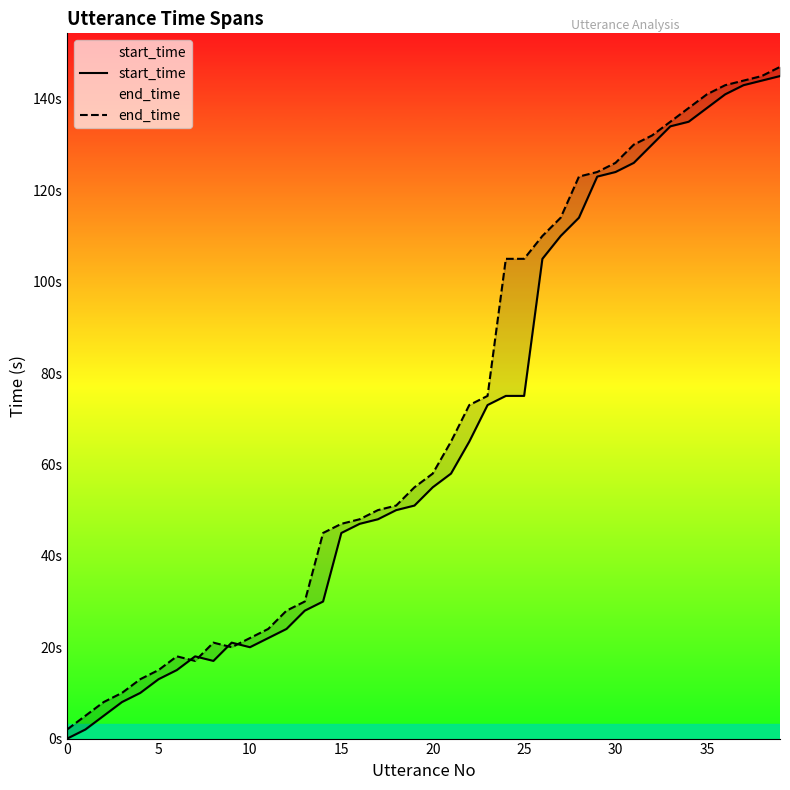

At which label does end_time reach its peak?

39